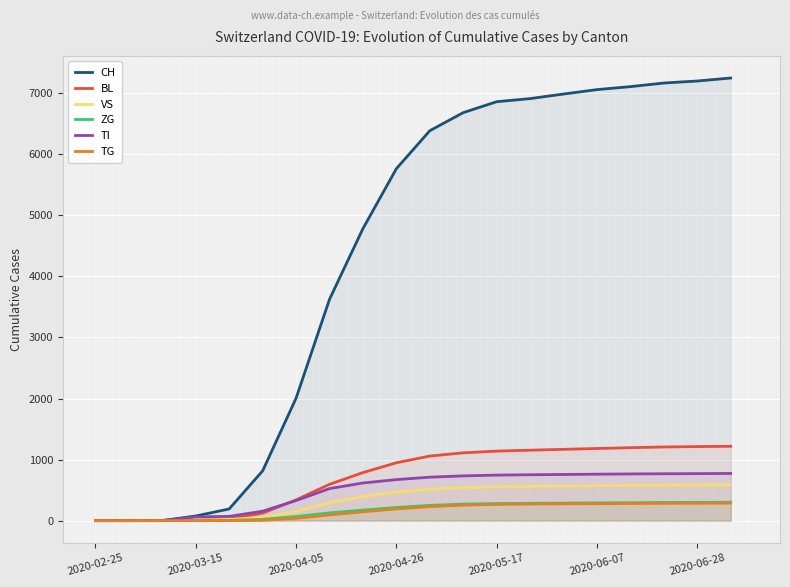

What is the highest value of the CH series?

7250